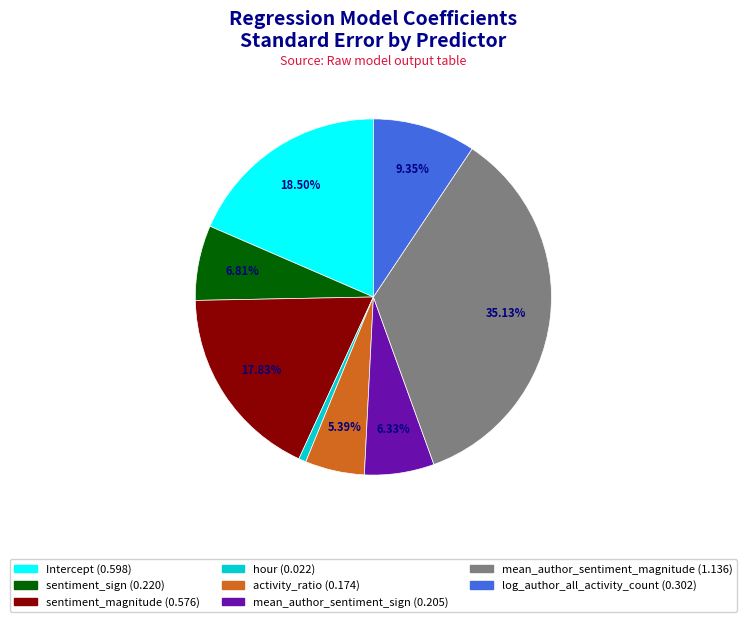

Count the number of slices in the pie.

8